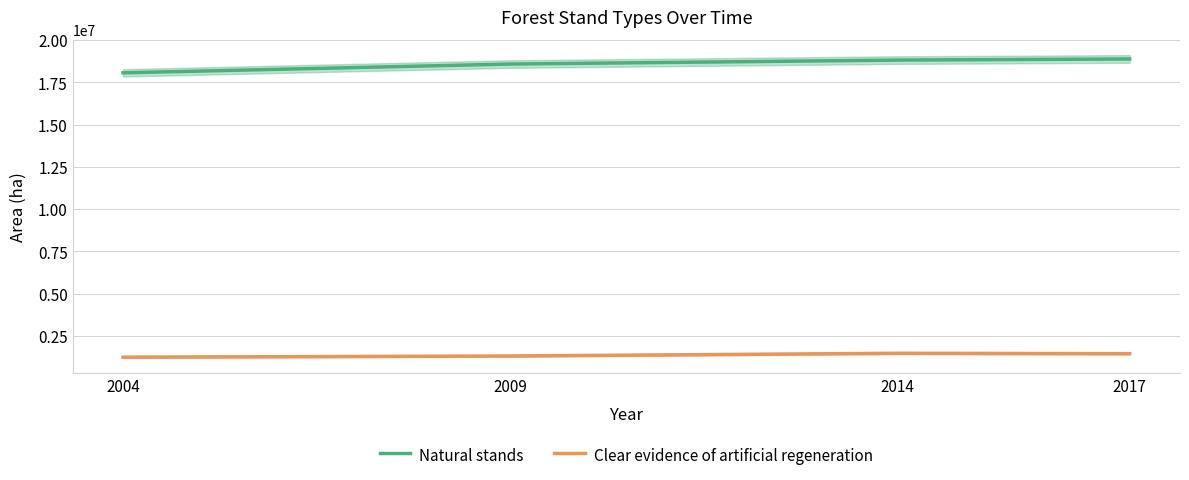

Is the value of Clear evidence of artificial regeneration at 2009 greater than the value of Natural stands at 2004?

No